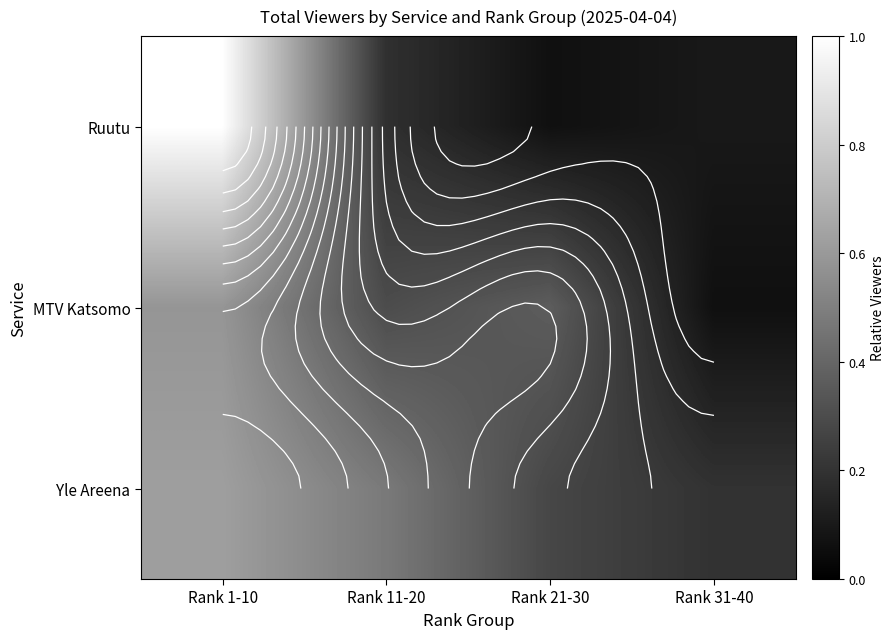

What is the minimum value shown in the chart?

0.1